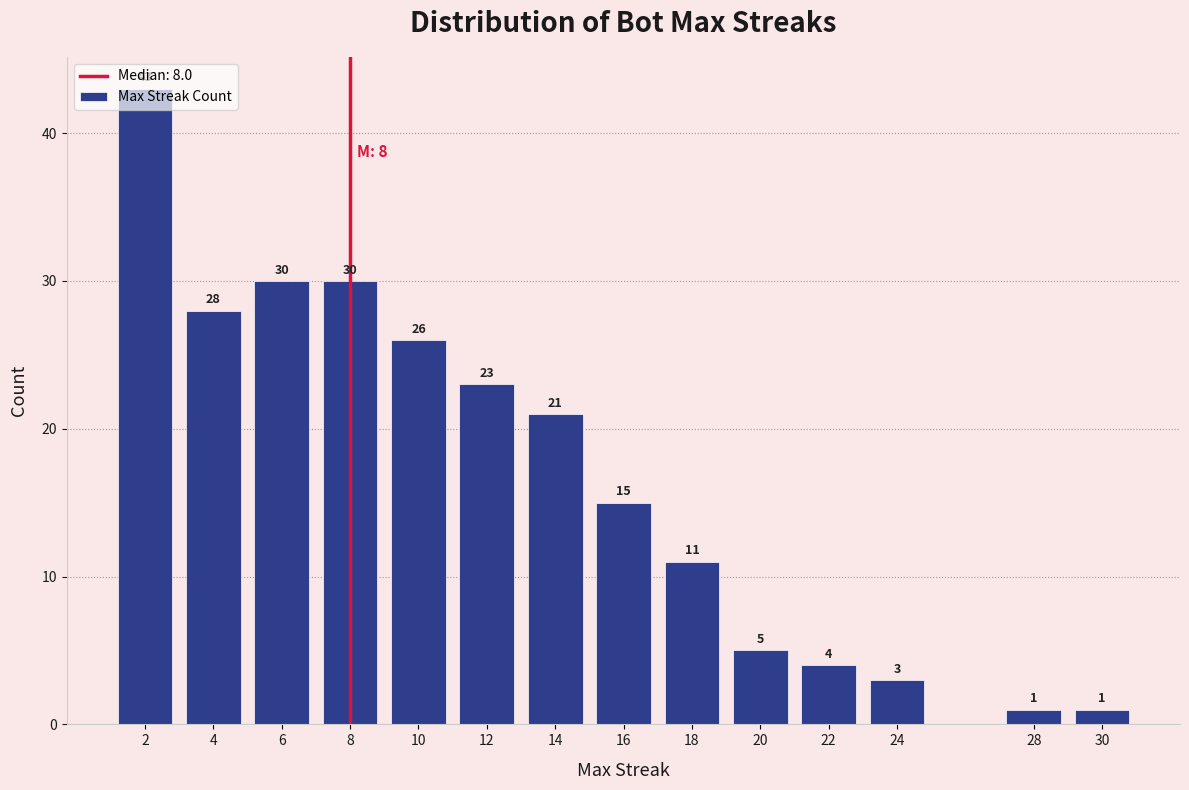

What is the approximate value at 14?

21